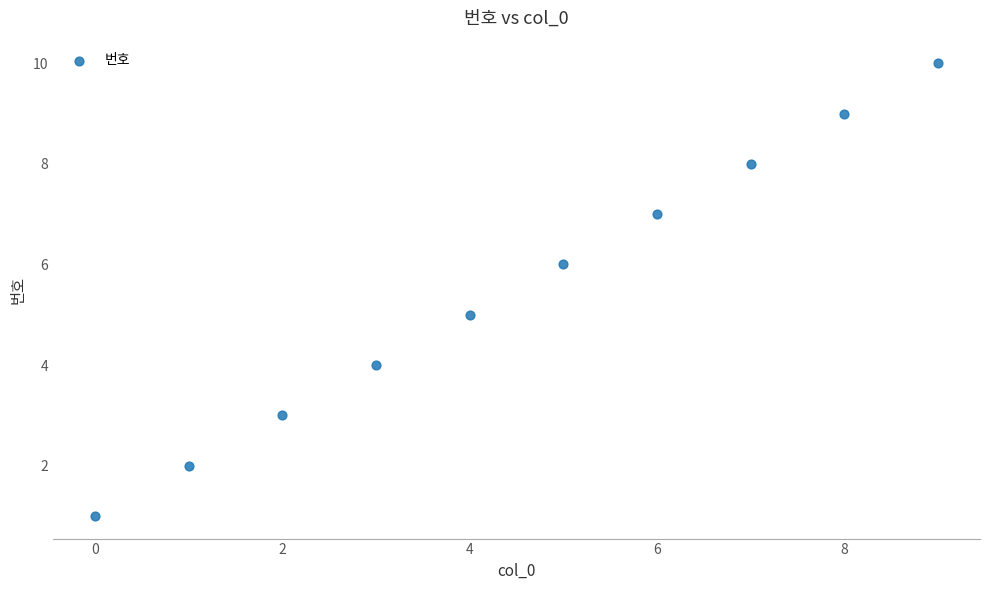

What is the range of Y values (max minus min)?

9